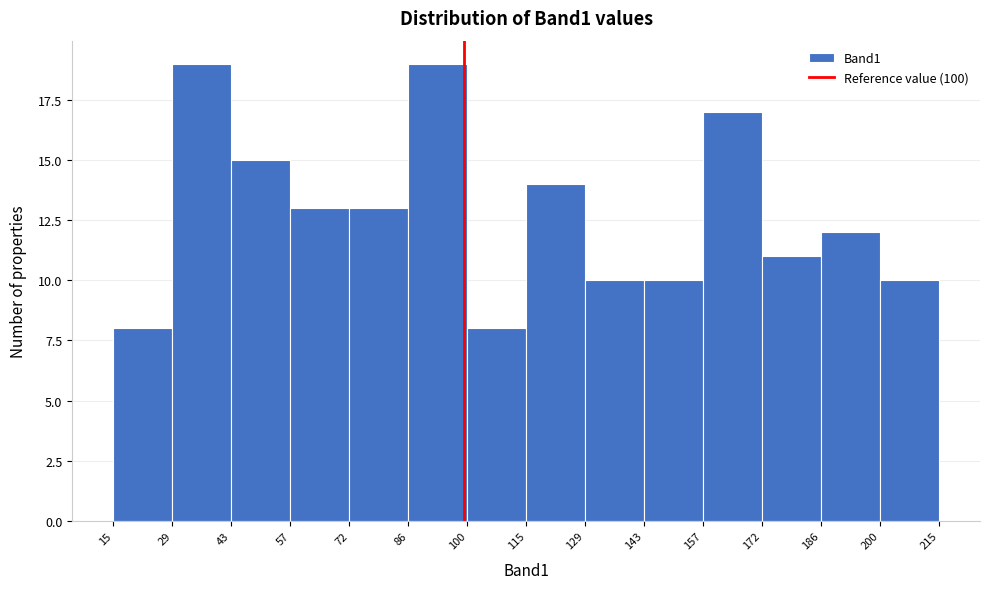

Reading left to right, list every bar in this chart as the range it spans on the x-axis followed by its height. The values are not printed on the chart, so give them approximately, as read against the axis.

15 to 29: 8
29 to 43: 19
43 to 57: 15
57 to 72: 13
72 to 86: 13
86 to 100: 19
100 to 115: 8
115 to 129: 14
129 to 143: 10
143 to 157: 10
157 to 172: 17
172 to 186: 11
186 to 200: 12
200 to 215: 10